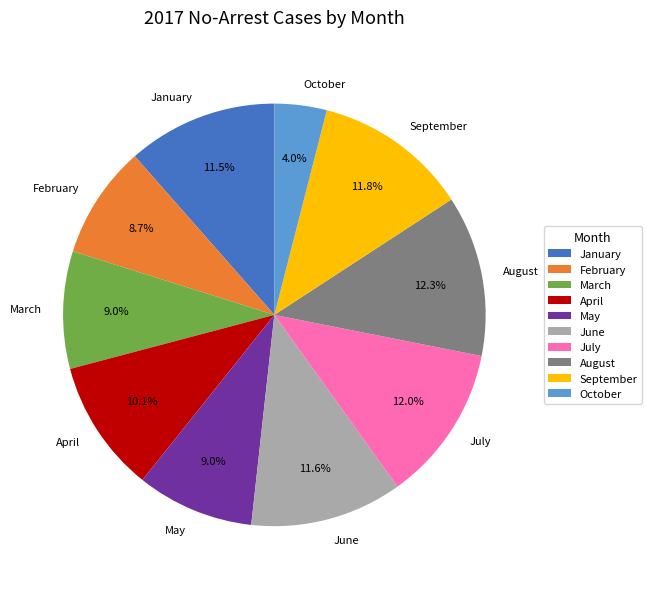

How many segments does this pie chart have?

10